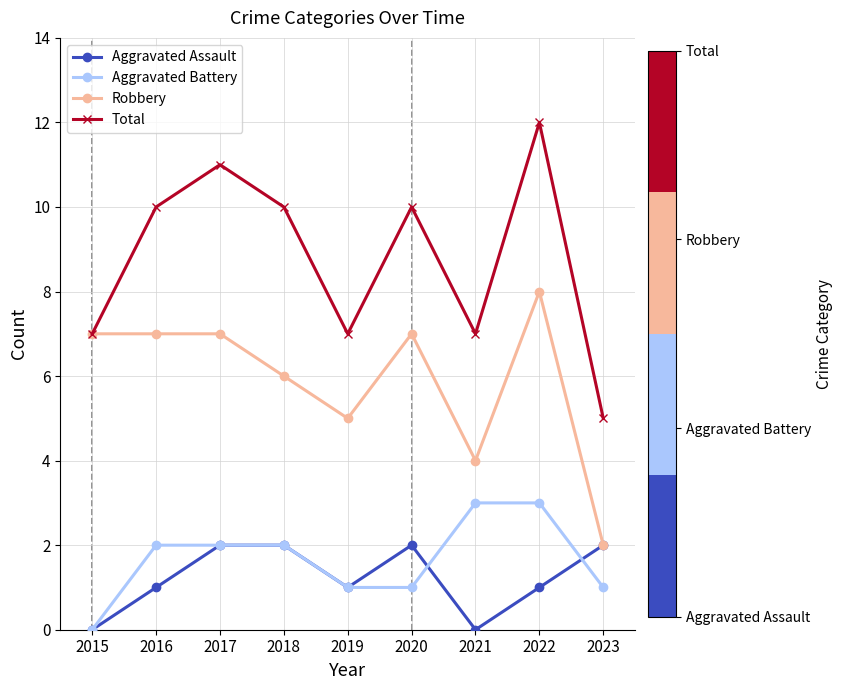

Read the Robbery value at 2021.

4